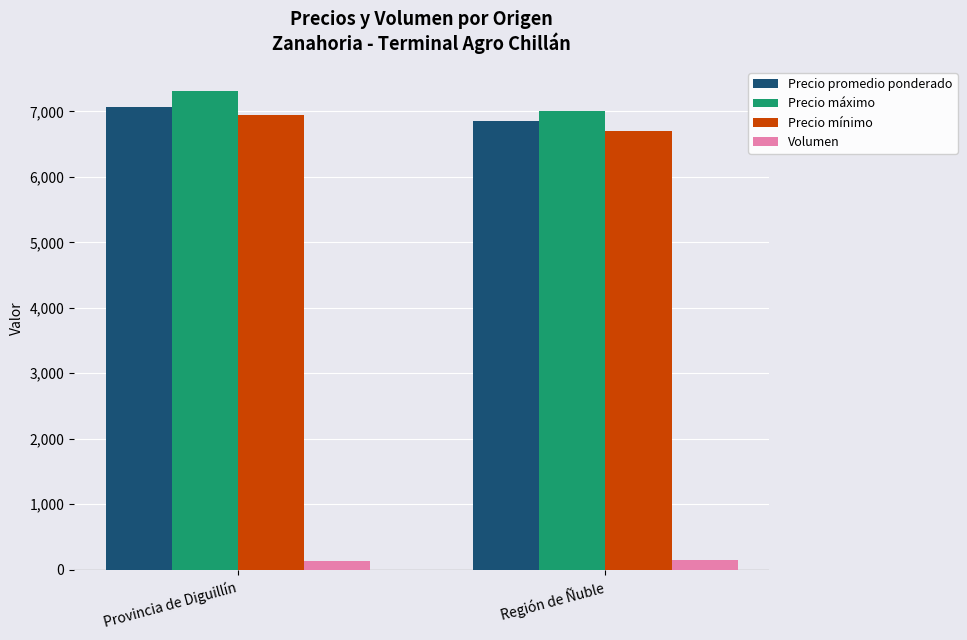

Rank the series at Región de Ñuble from lowest to highest value.

Volumen, Precio mínimo, Precio promedio ponderado, Precio máximo